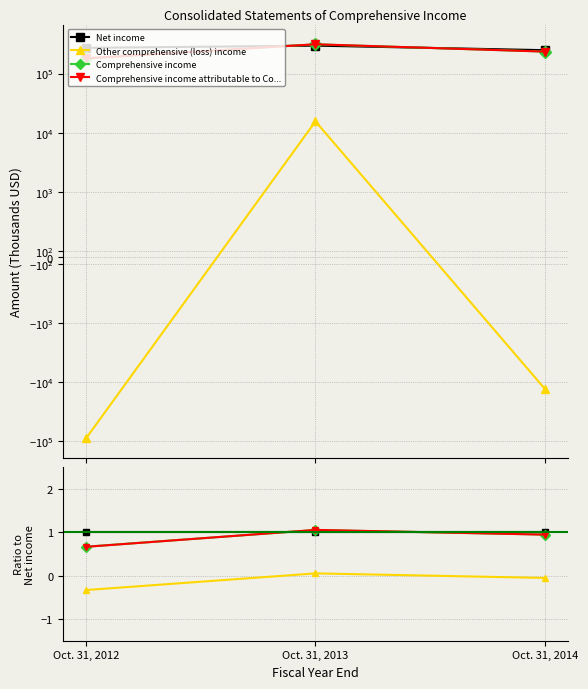

Count the number of data series in this chart.

4